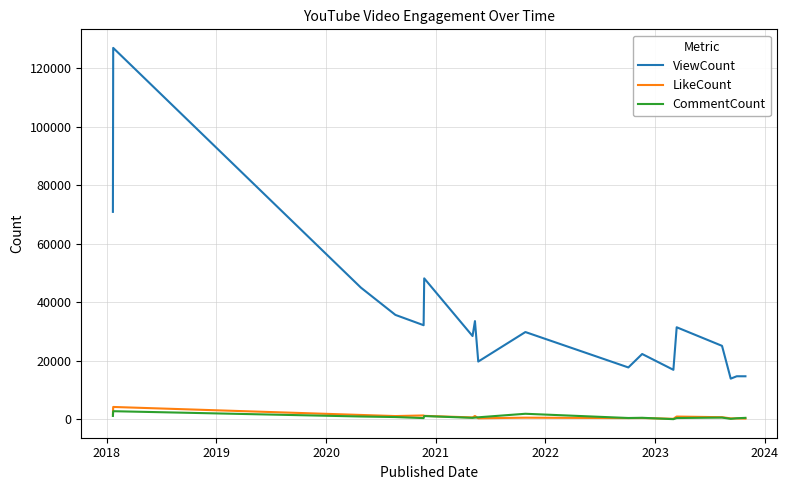

What is the maximum value shown in the chart?

126997